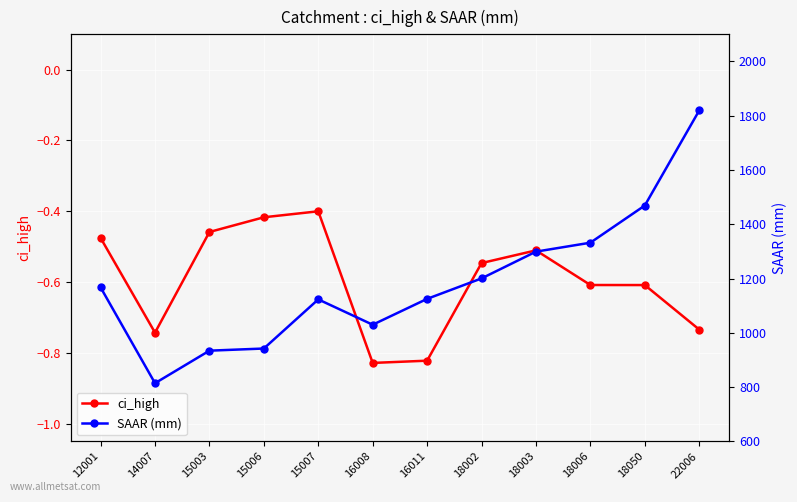

In ci_high, how many points are higher than both neighbors (excluding endpoints)?

2